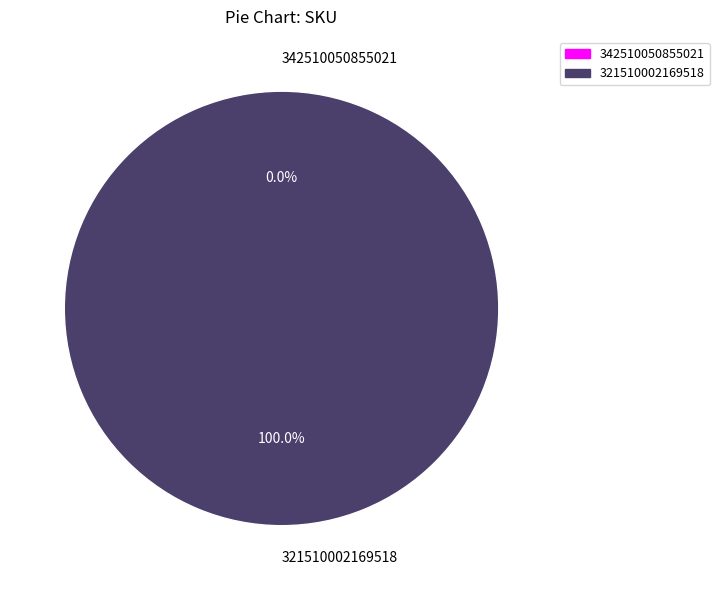

Between 321510002169518 and 342510050855021, which is larger?

321510002169518